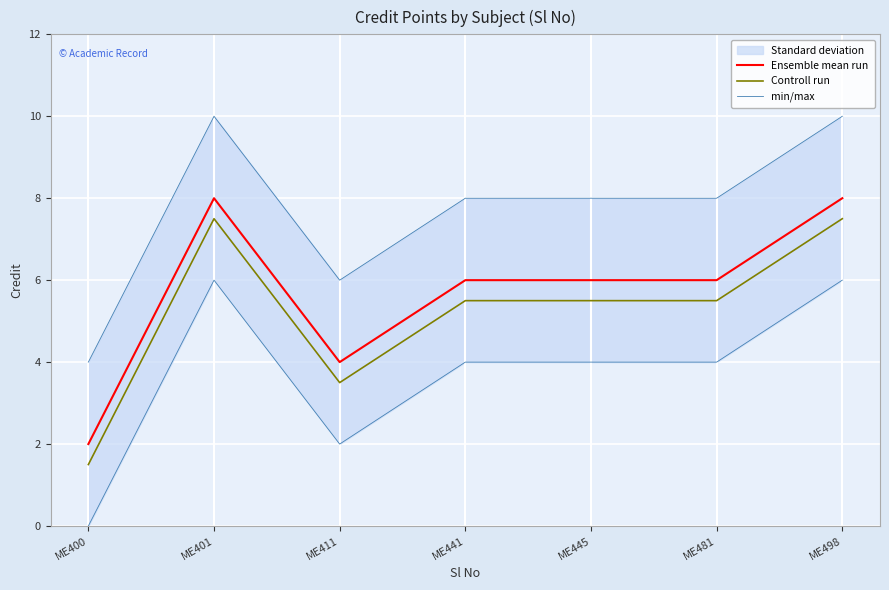

In Ensemble mean run, how many points are lower than both neighbors (excluding endpoints)?

1